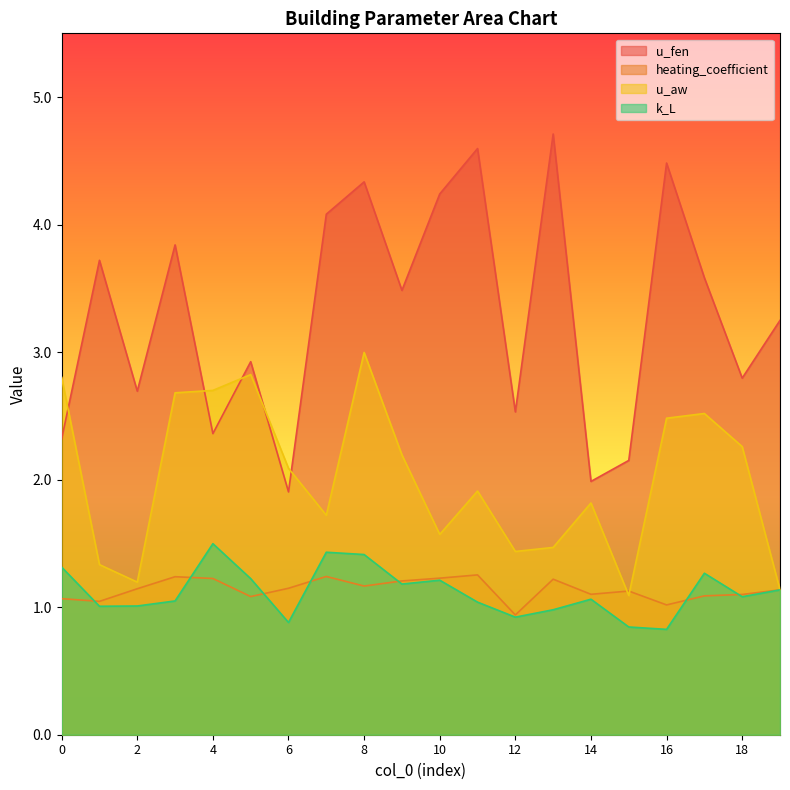

Which series has the widest spread of values?

u_fen